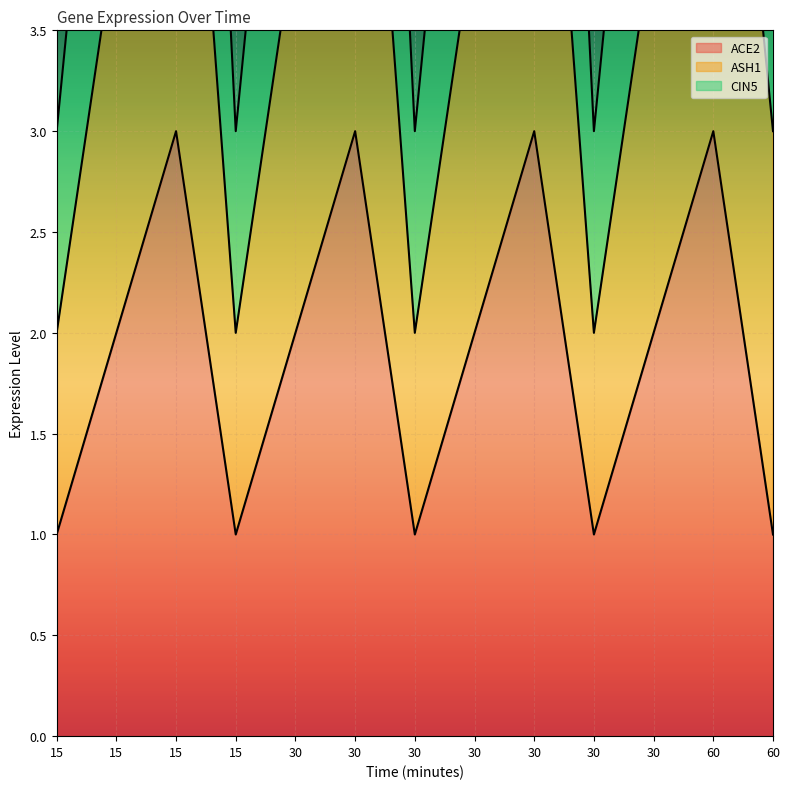

What is the sum of all ASH1 values?

78